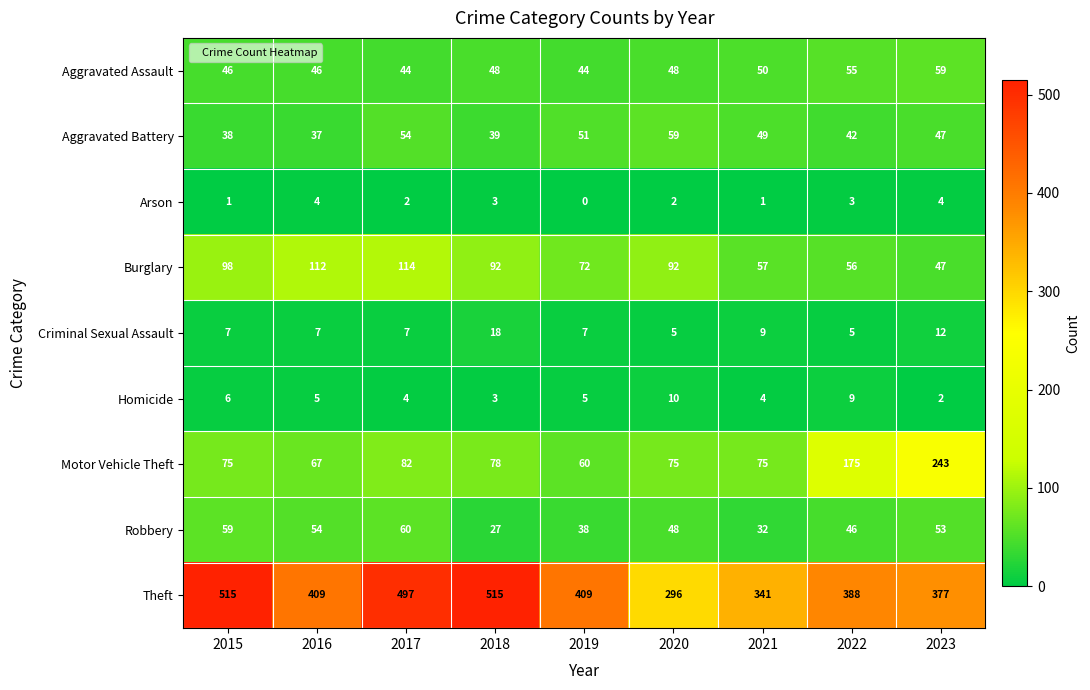

At 2016, list the series in order from largest to smallest.

Theft, Burglary, Motor Vehicle Theft, Robbery, Aggravated Assault, Aggravated Battery, Criminal Sexual Assault, Homicide, Arson